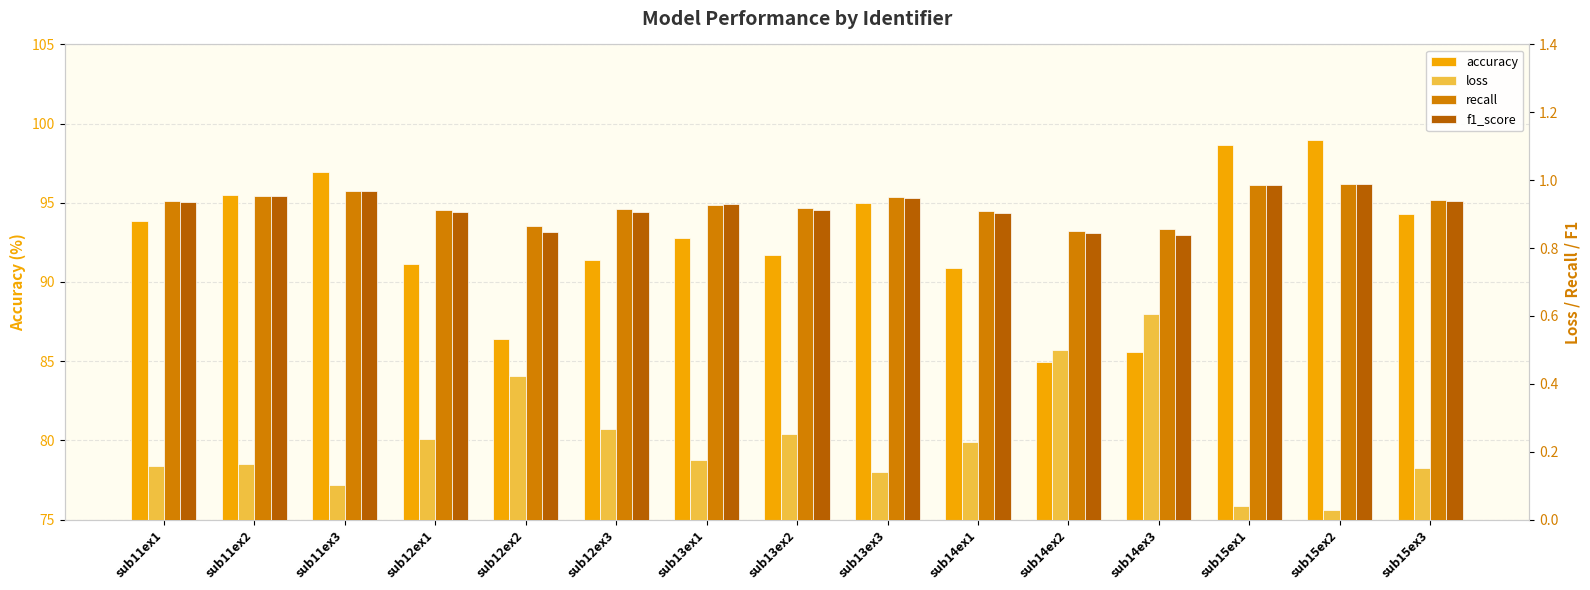

What is the average value of the loss series?

0.2